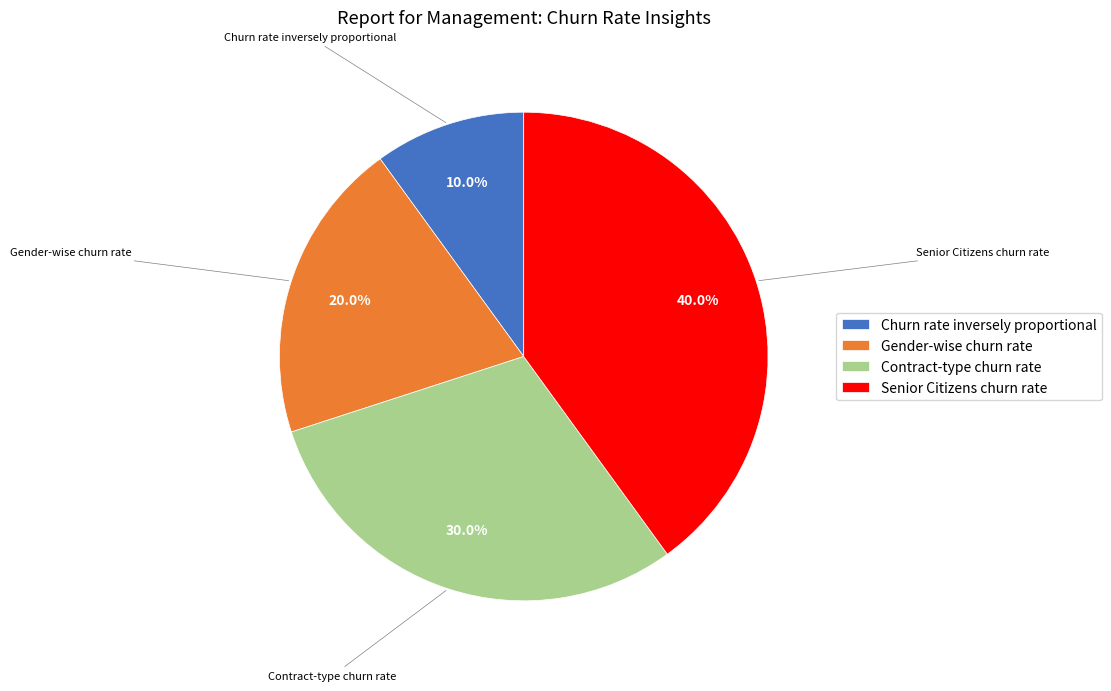

Which slice is the largest?

Senior Citizens churn rate